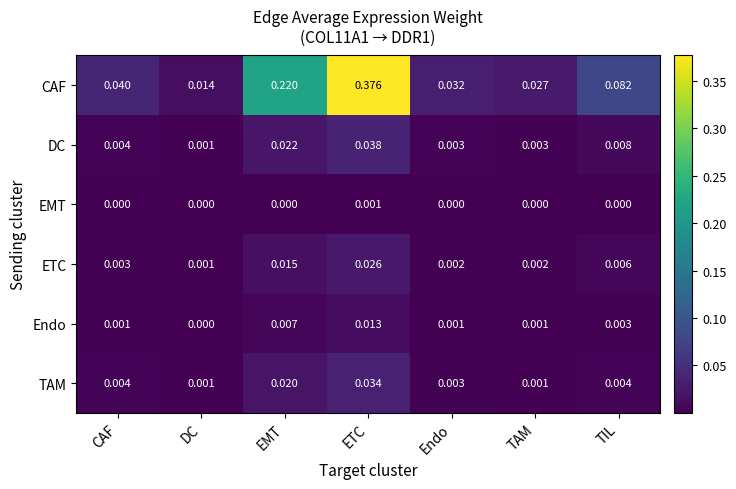

At which category is the sum across all series the highest?

ETC